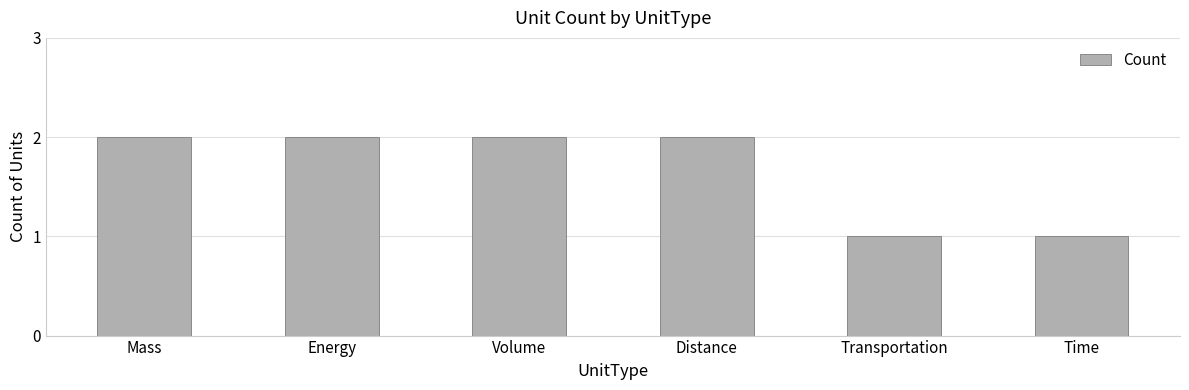

Approximately how many times larger is the value at Transportation compared to Time?

1.0